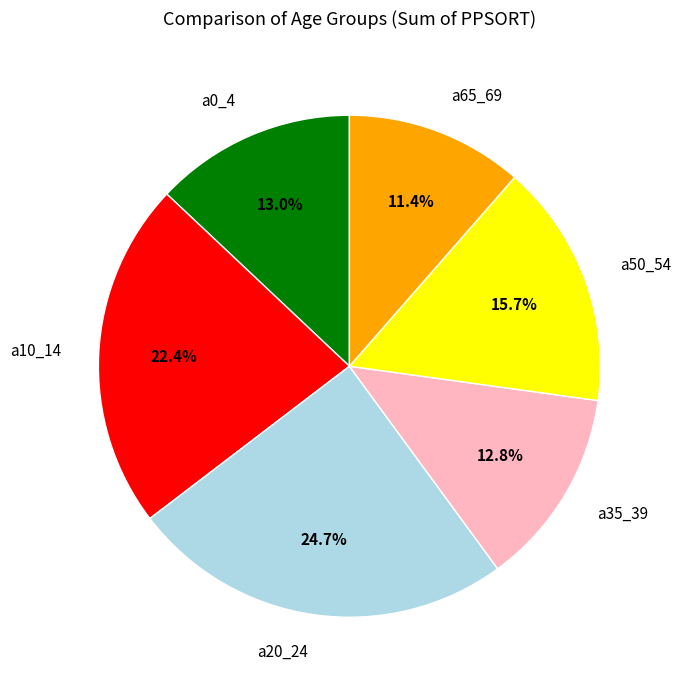

Is a50_54 the majority of the pie?

No